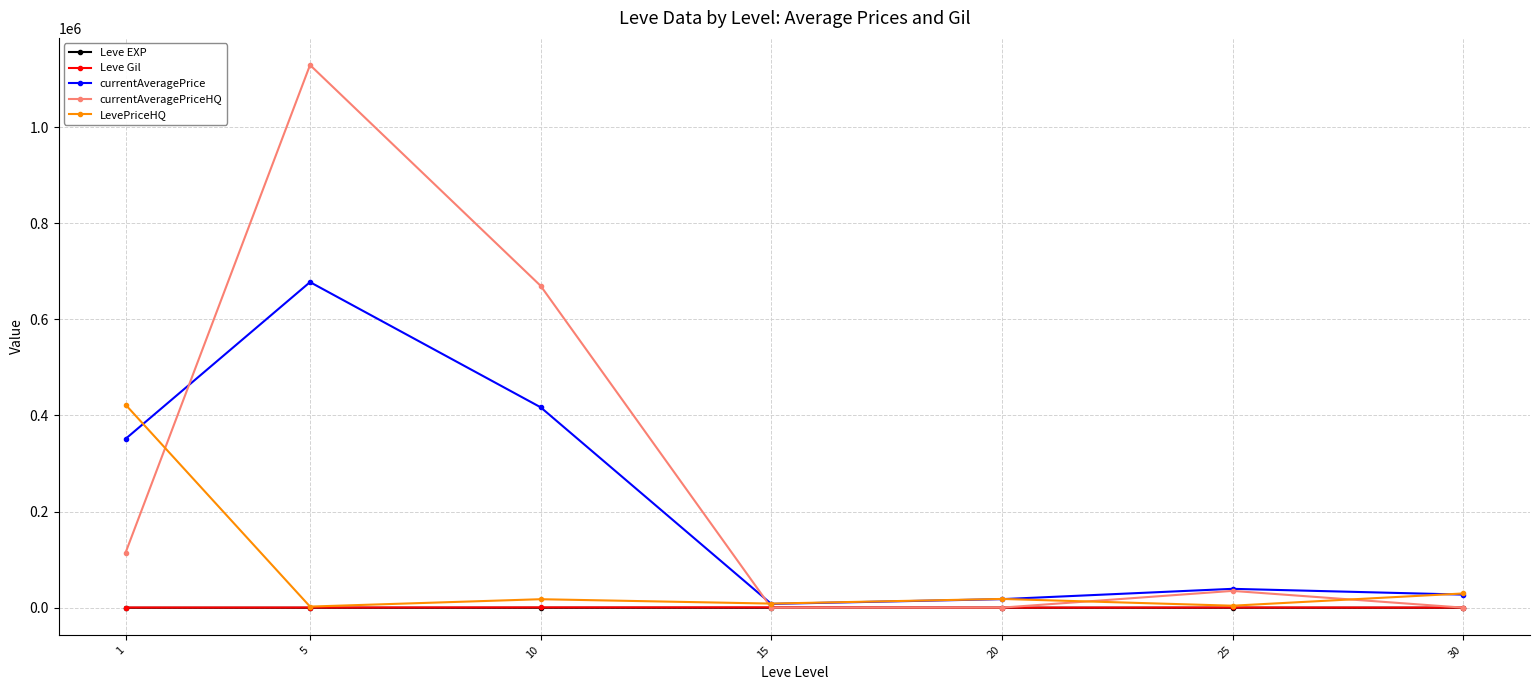

Which series changed the most between 1 and 15?

LevePriceHQ